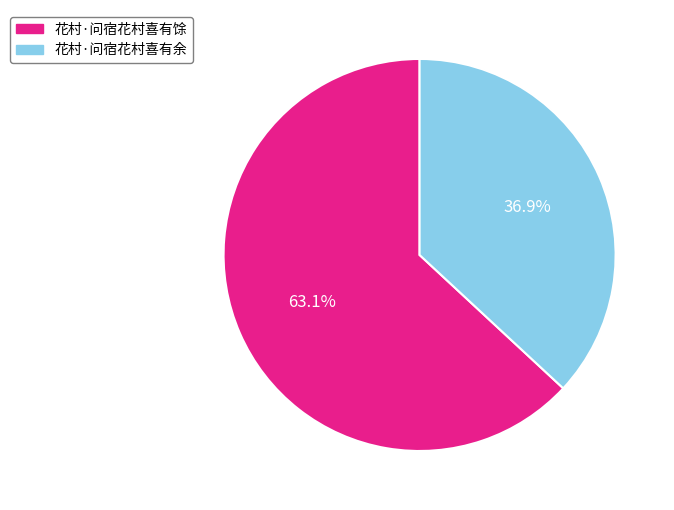

Count the number of slices in the pie.

2